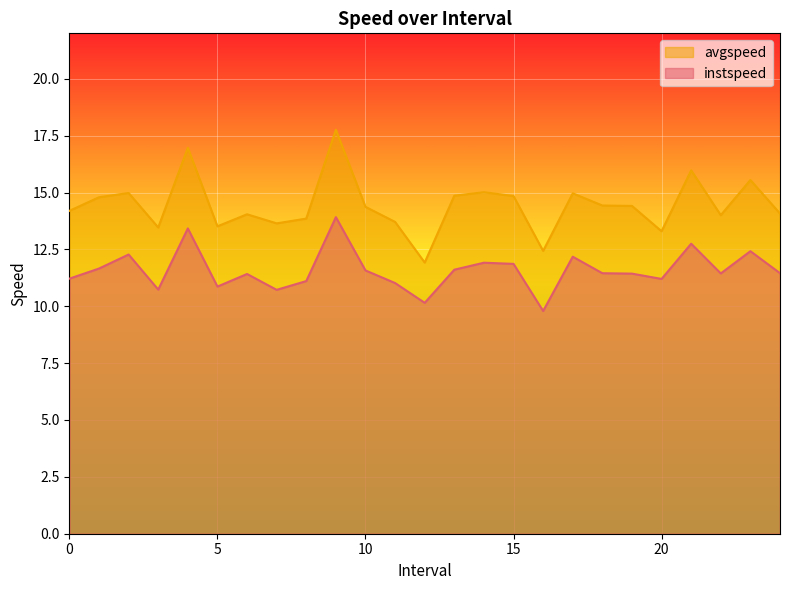

How many lines are shown in the chart?

2